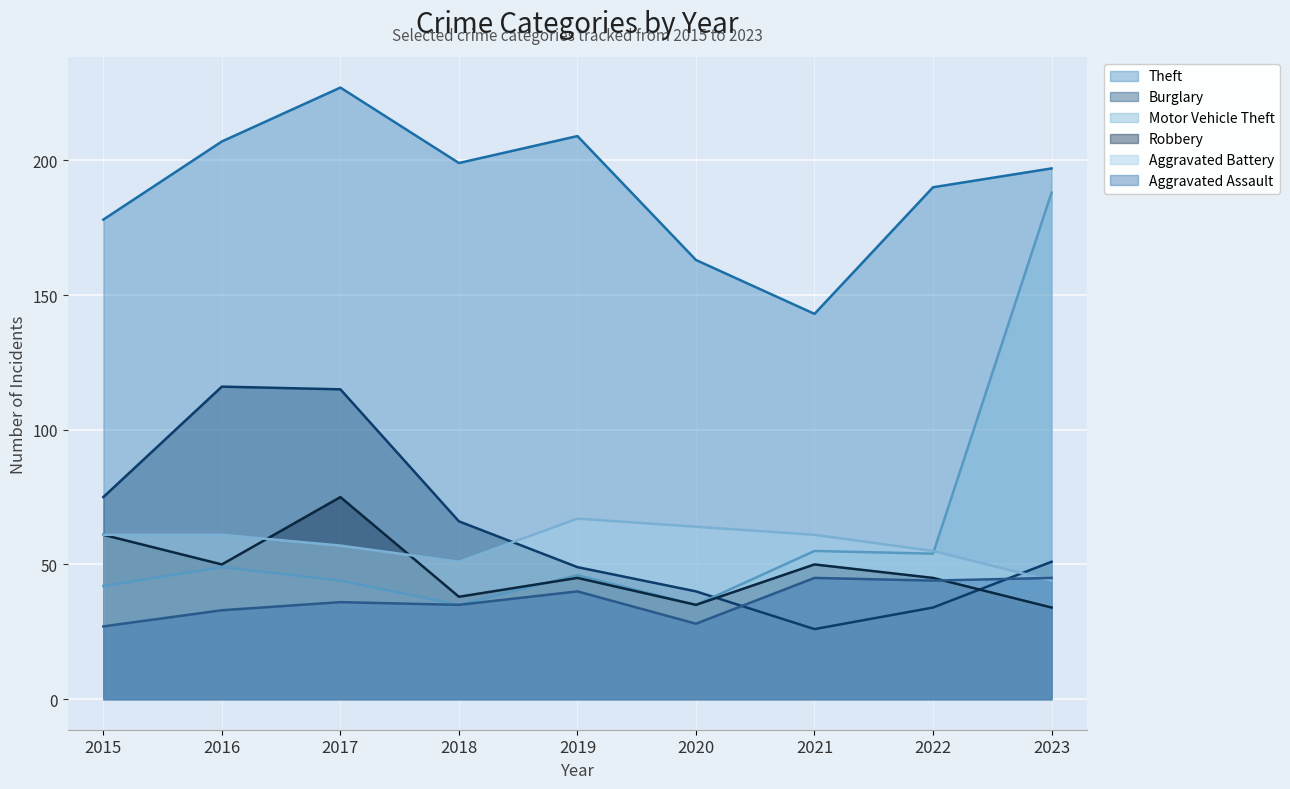

List the series in order of their peak value, highest first.

Theft, Motor Vehicle Theft, Burglary, Robbery, Aggravated Battery, Aggravated Assault